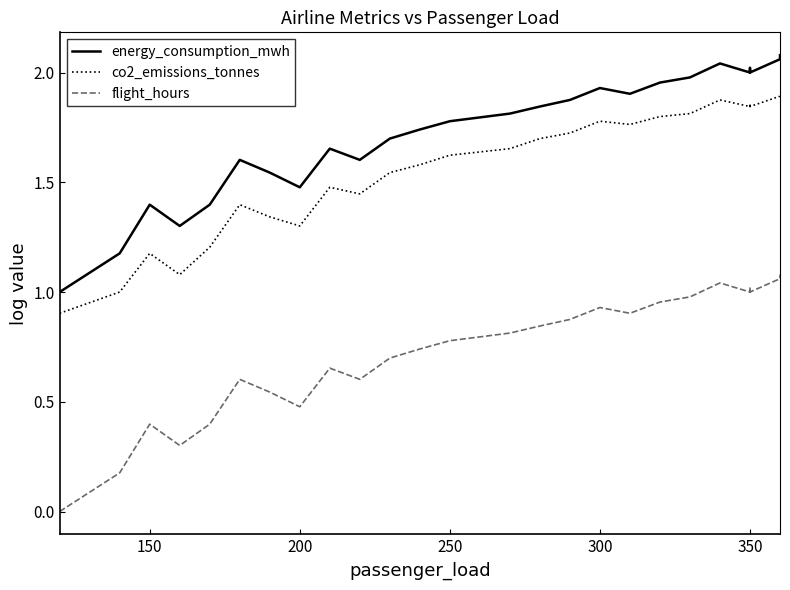

How many interior local peaks does the energy_consumption_mwh series have?

4